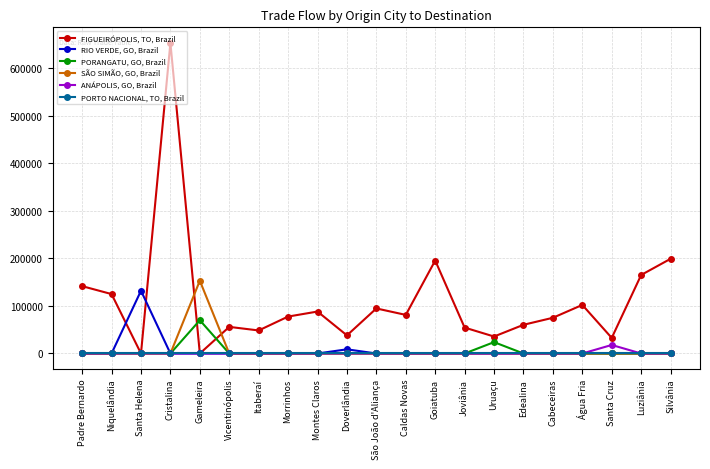

Which series has the largest total across all categories?

FIGUEIRÓPOLIS, TO, Brazil